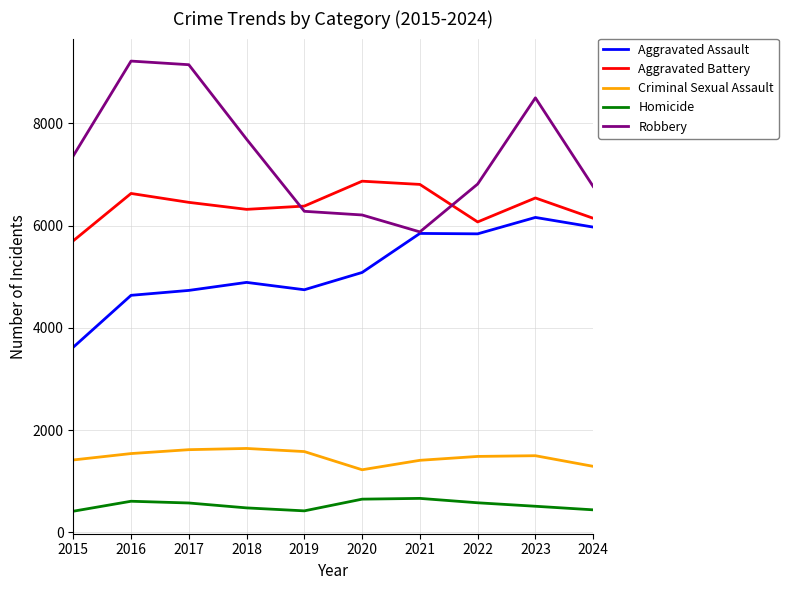

How many distinct data groups are displayed?

5